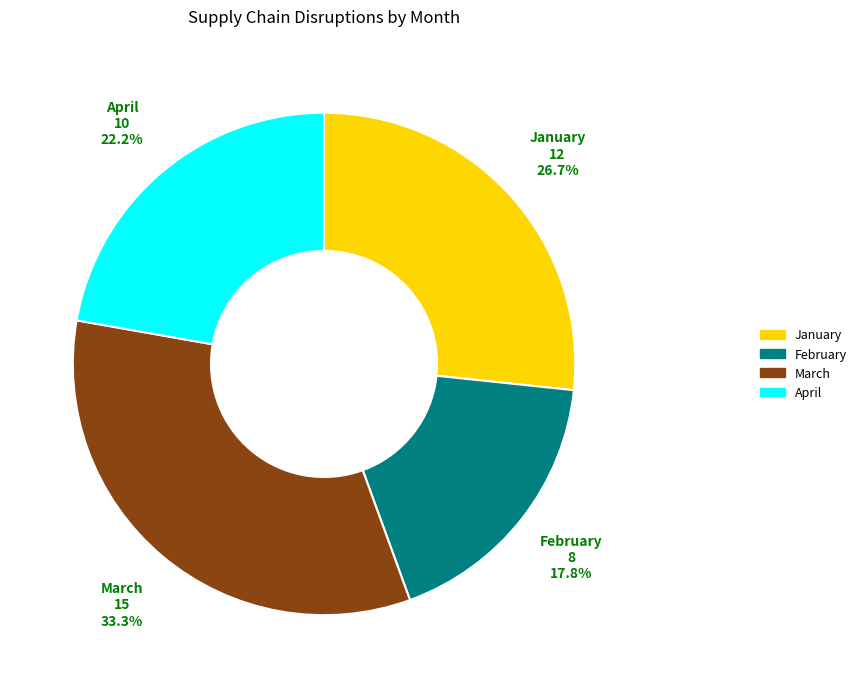

Approximately how many times larger is the value at January compared to February?

1.5